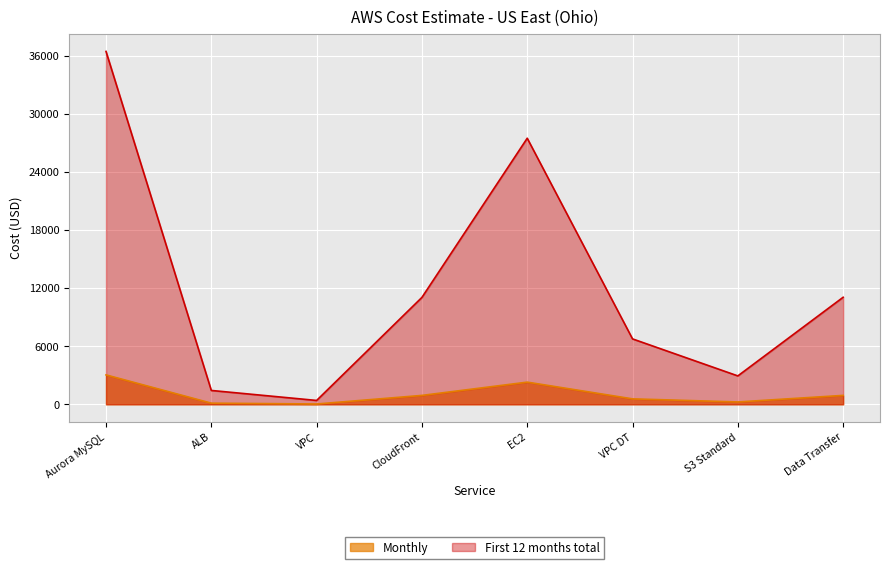

What is the approximate value of First 12 months total at ALB?

1432.2